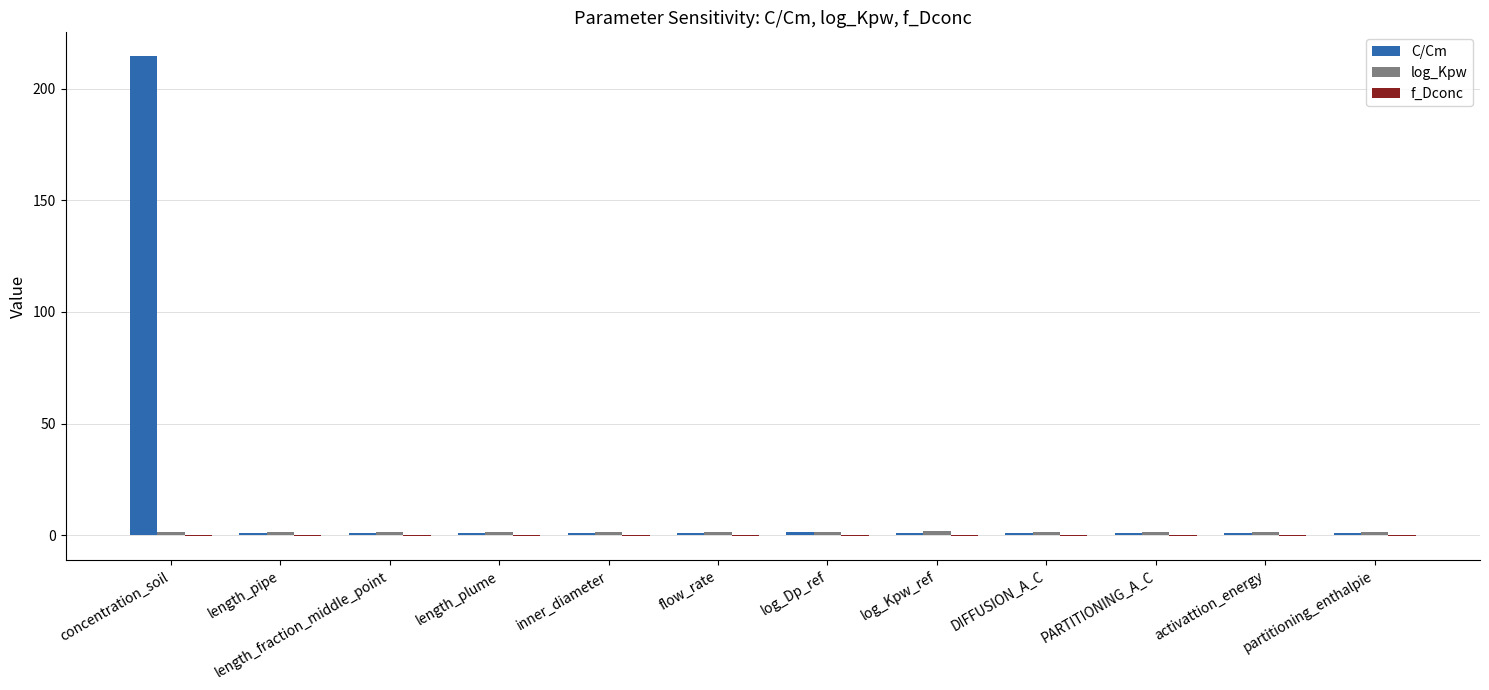

At which category is the sum across all series the highest?

concentration_soil